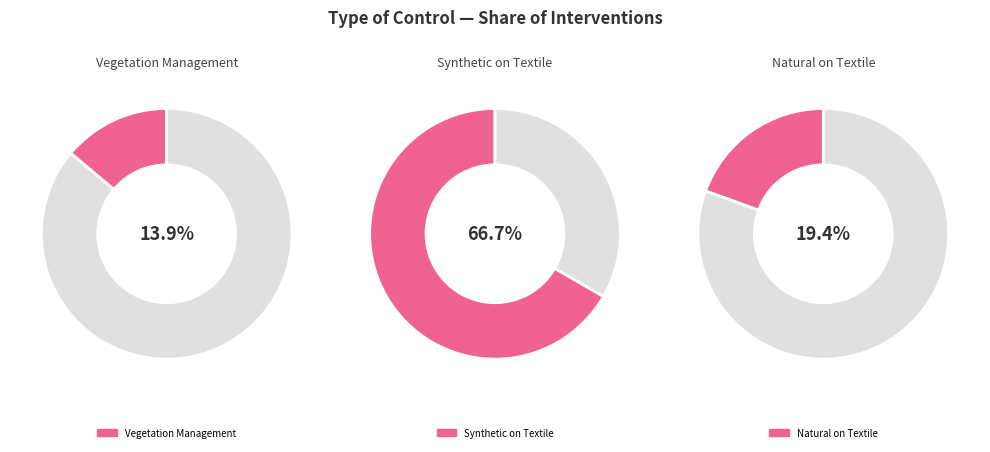

To the nearest percent, what is the average slice percentage?

33%